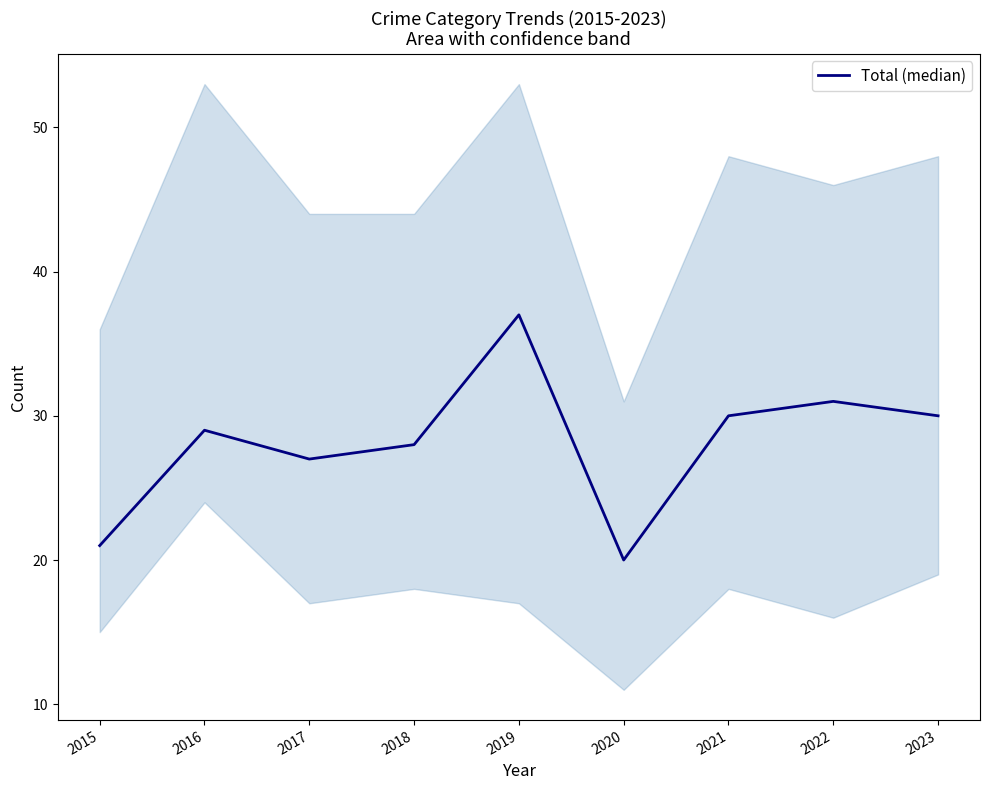

What is the change in value from 2019 to 2021?

-7